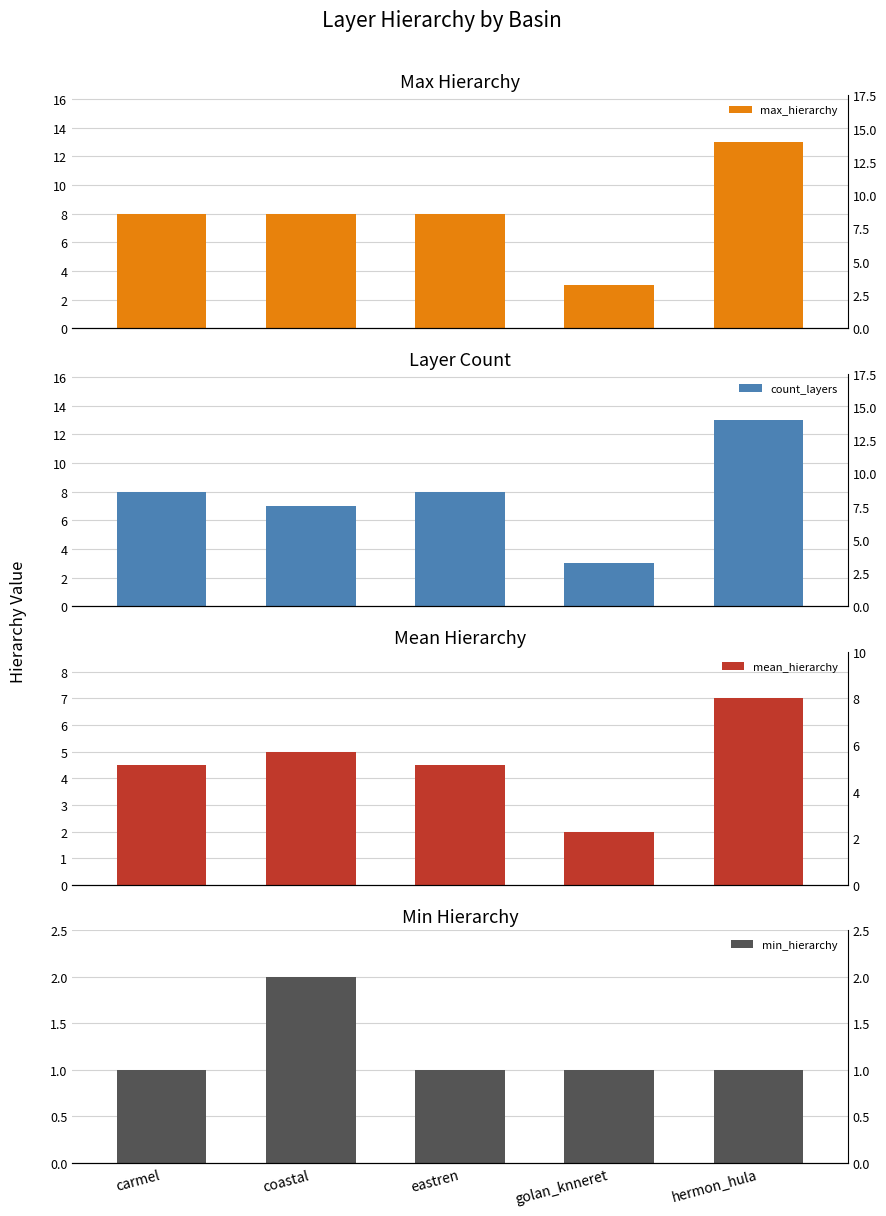

What is the label of the 3rd bar from the left?

eastren